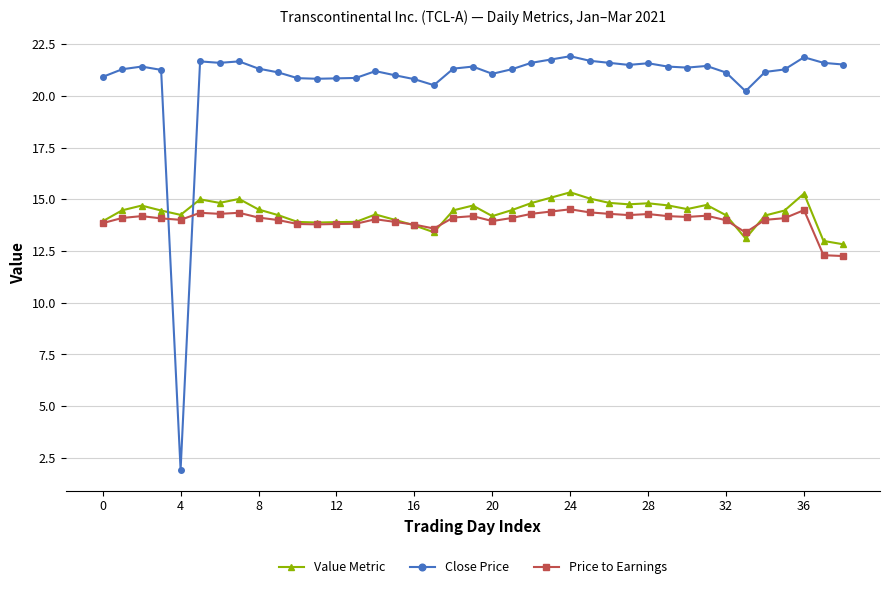

Which series ends up on top after the final intersection of Close Price and Value Metric?

Close Price